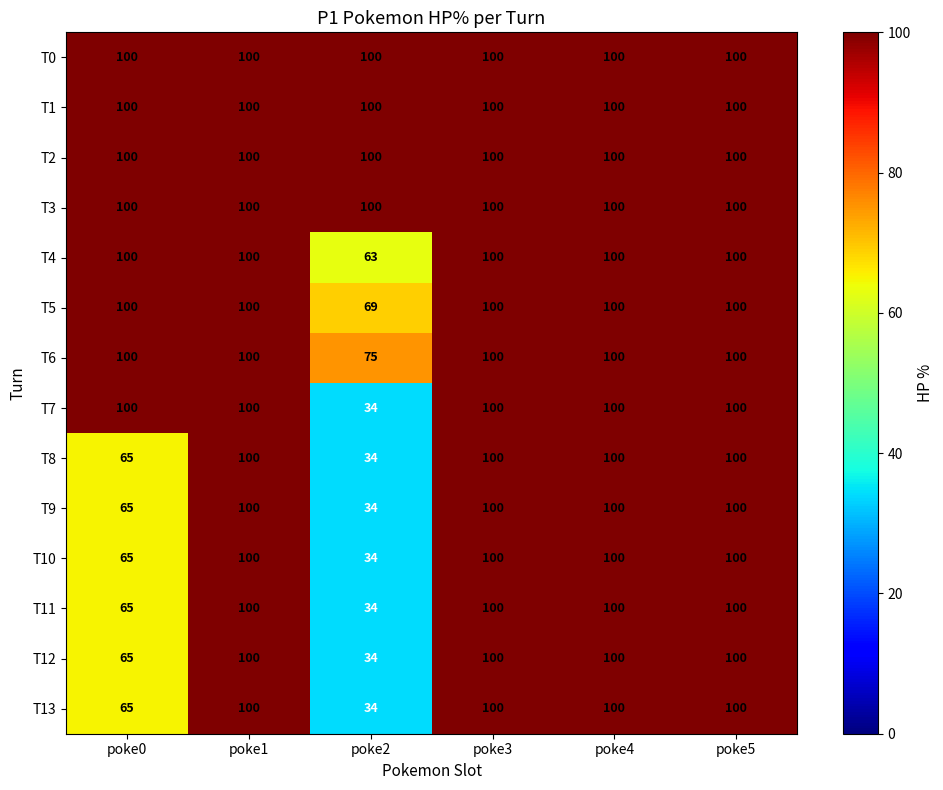

How many series are shown in this chart?

14